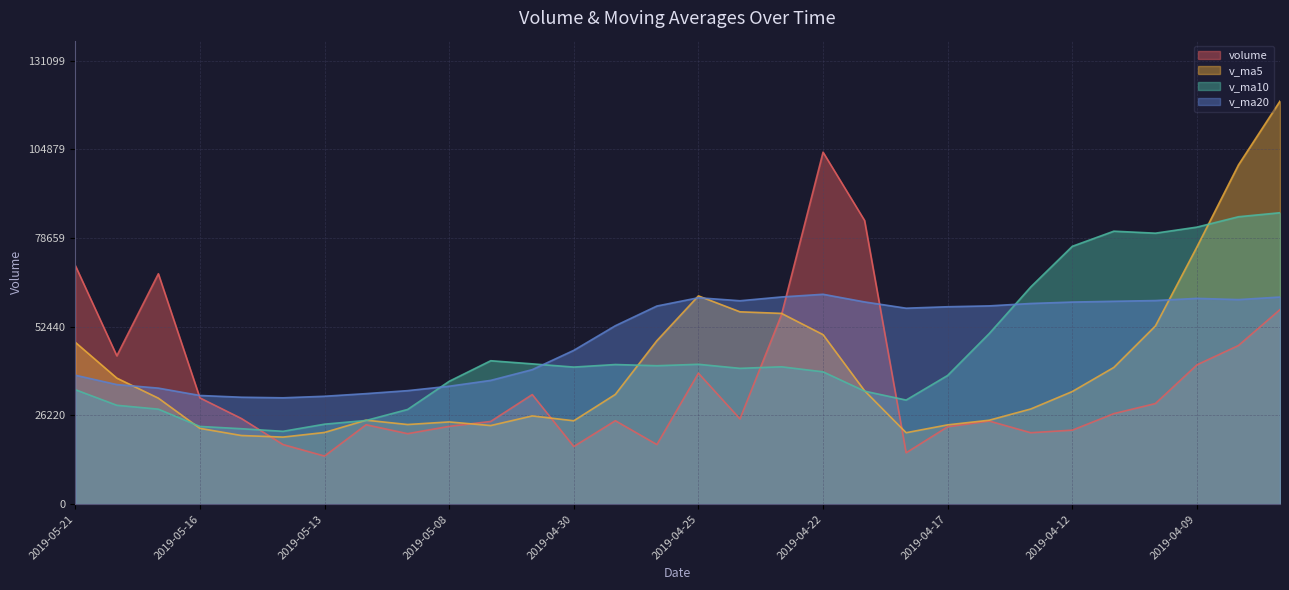

True or false: volume has more than 0 interior local peaks.

True